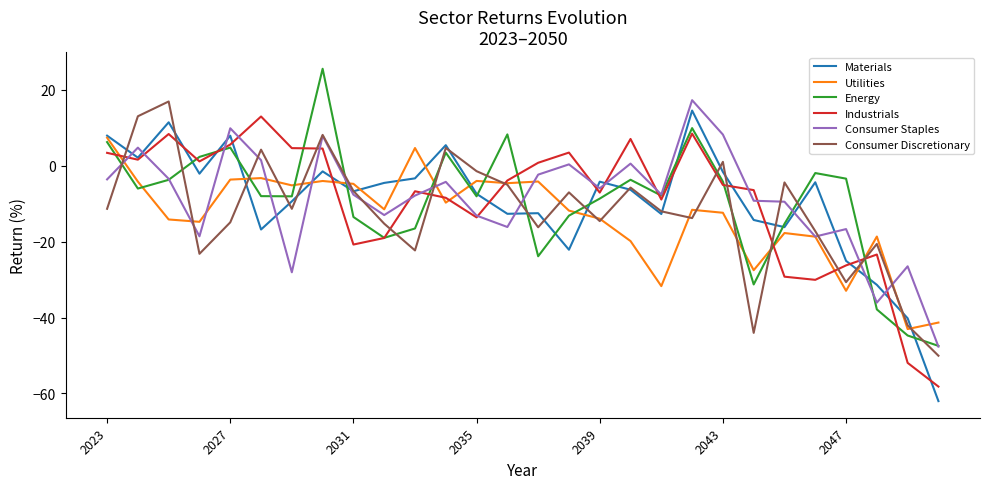

What is the smallest value displayed?

-62.0